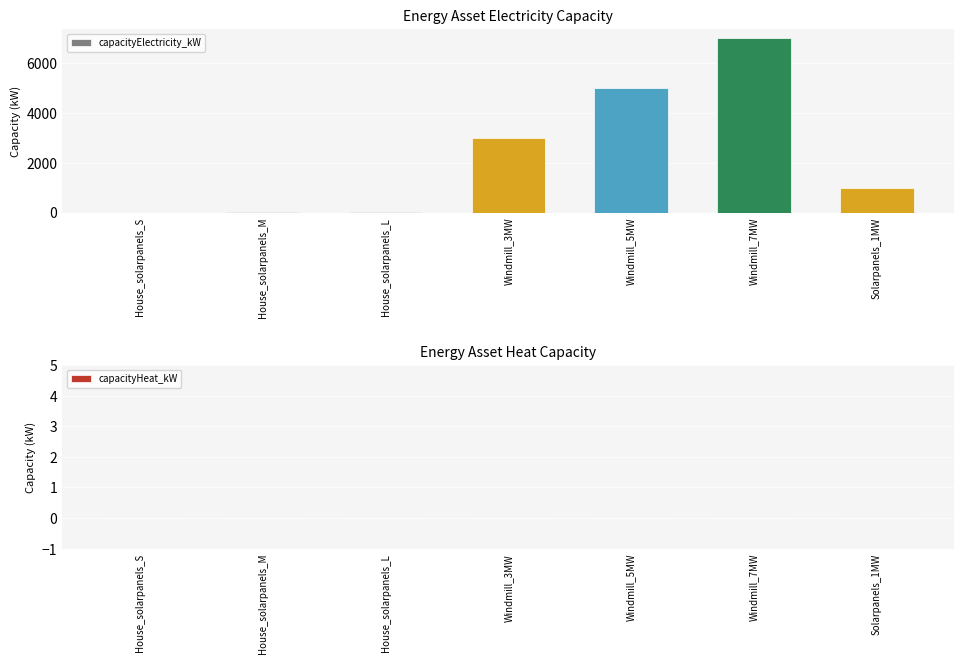

What is the maximum value shown in the chart?

7000.0